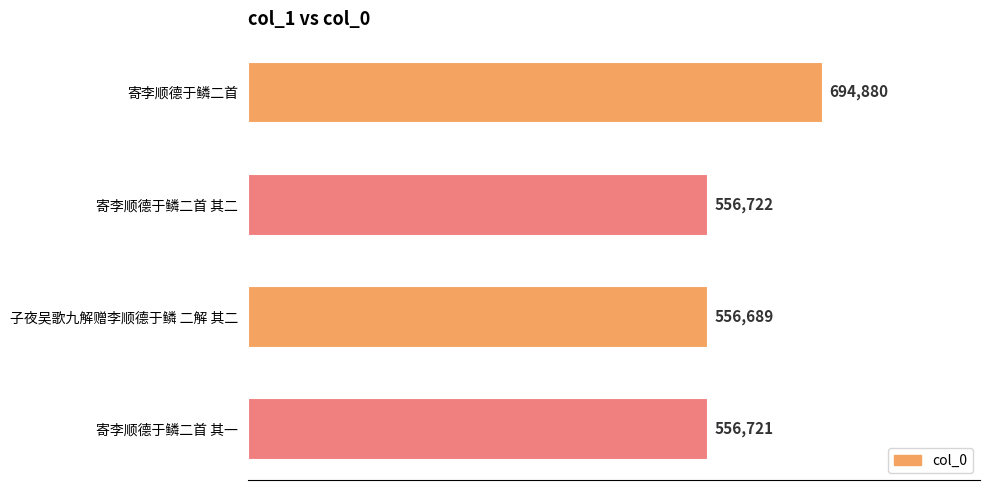

What is the difference between the maximum and minimum values?

138191